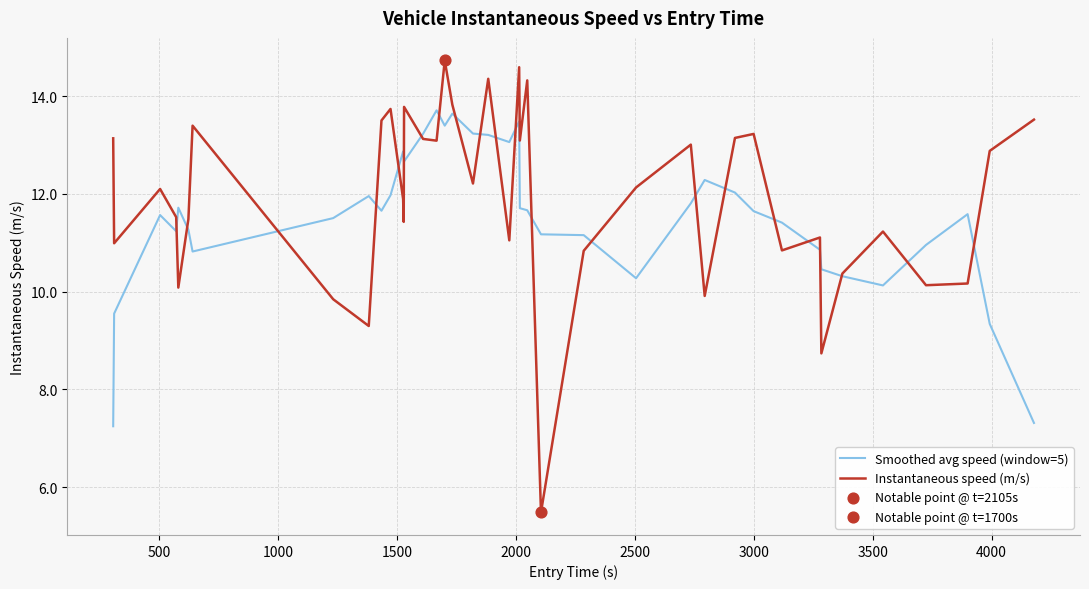

What is the minimum value for Instantaneous speed (m/s)?

5.5